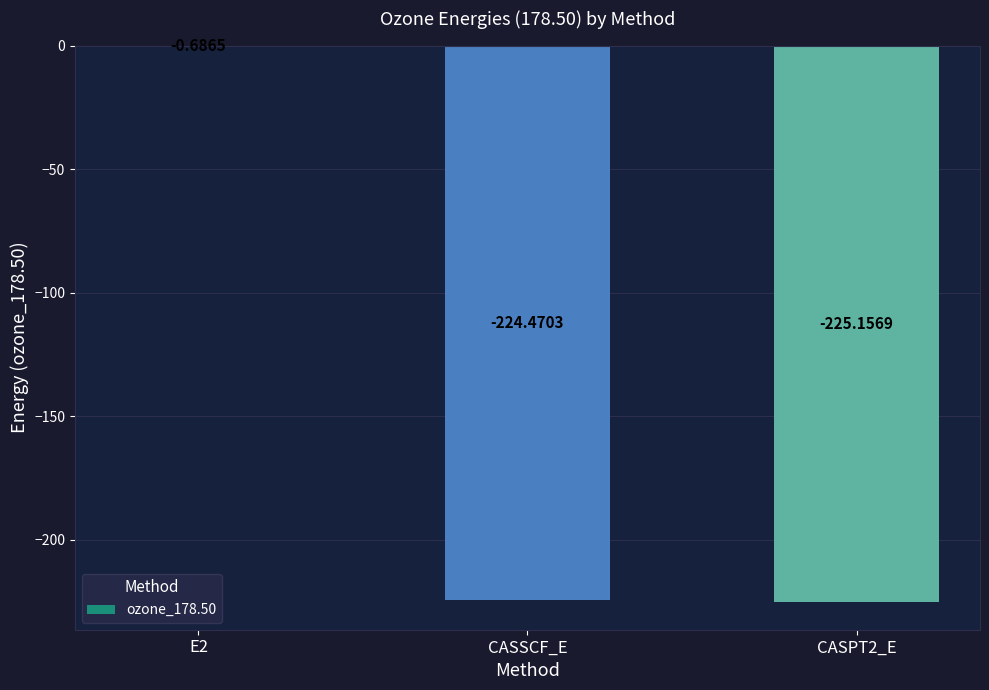

What is the change in value from E2 to CASPT2_E?

-224.5